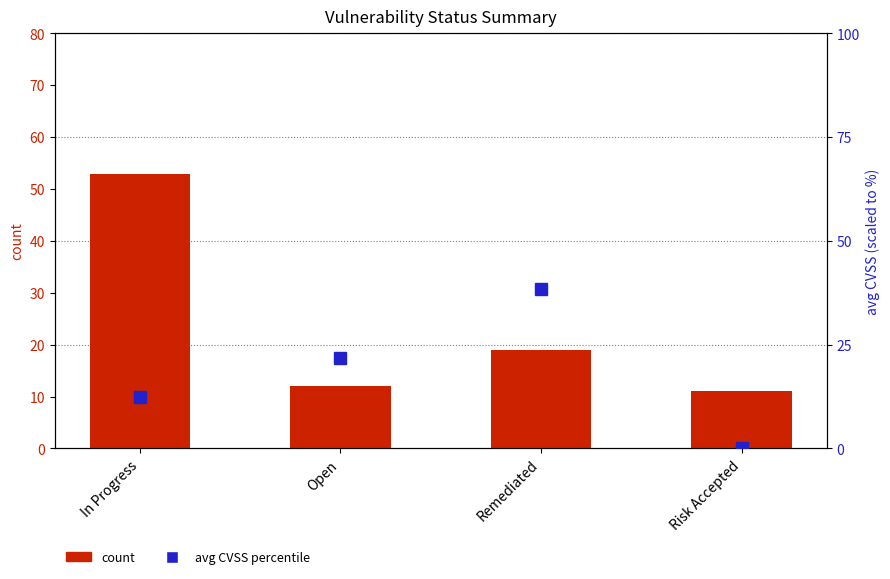

How many values in the count series exceed 19?

1